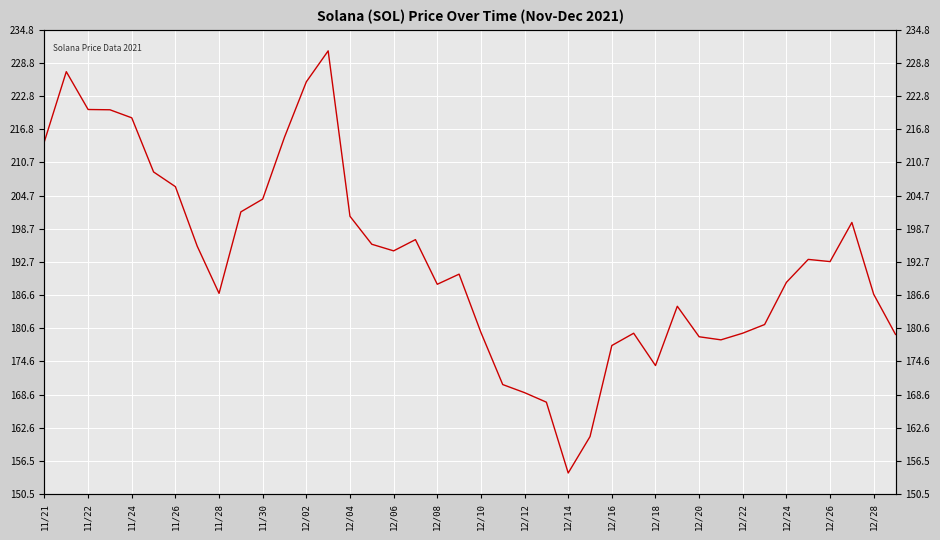

What position from the right is 12/26?

4